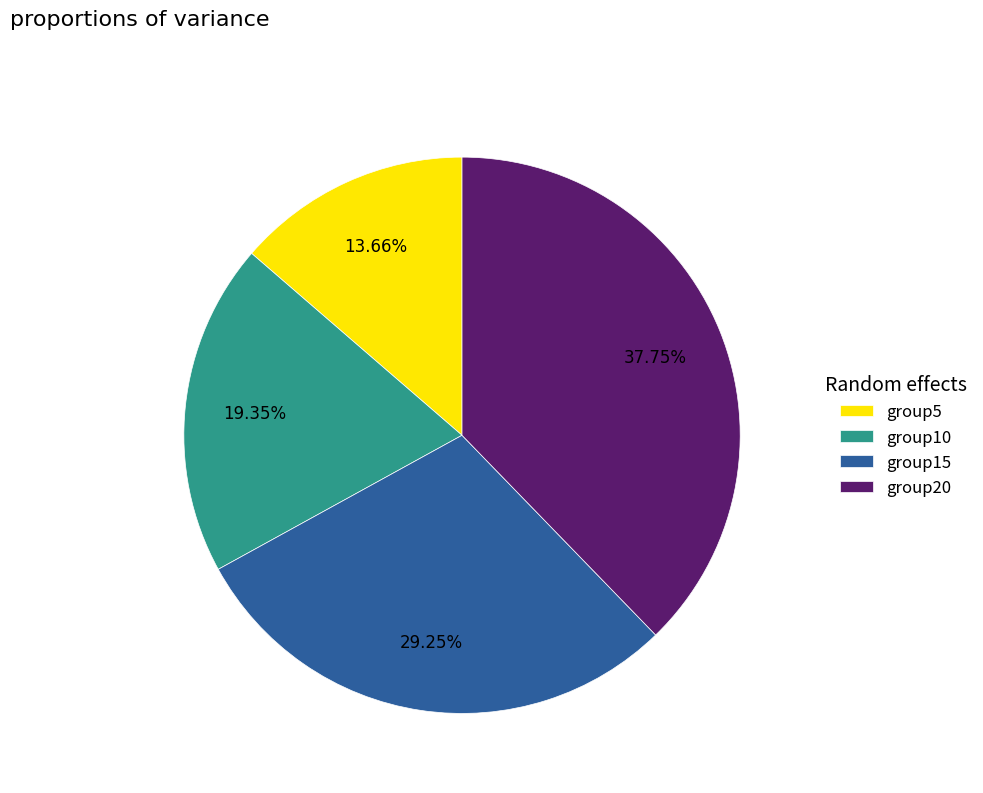

Is group10 the majority of the pie?

No